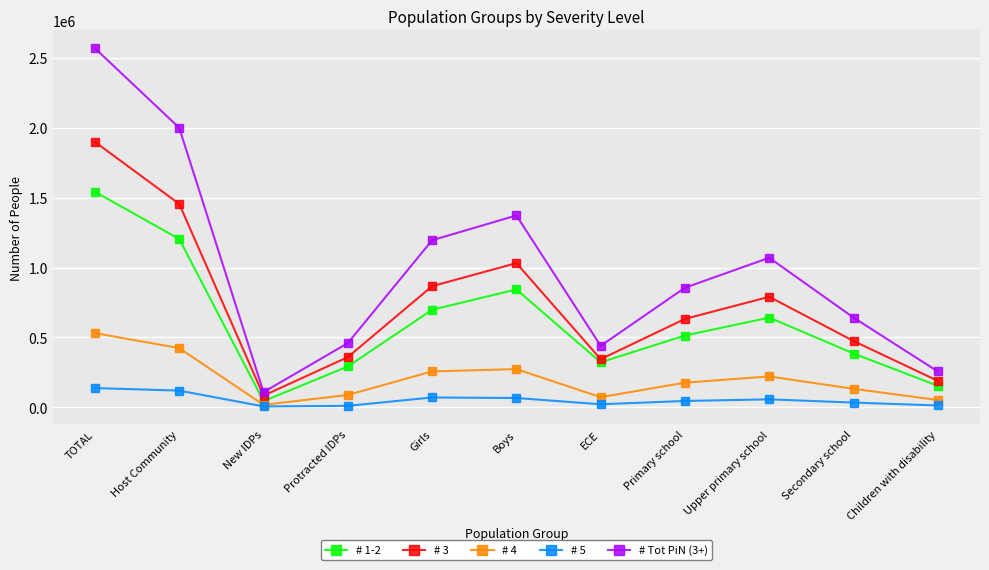

What is the total value across all series at TOTAL?

6676063